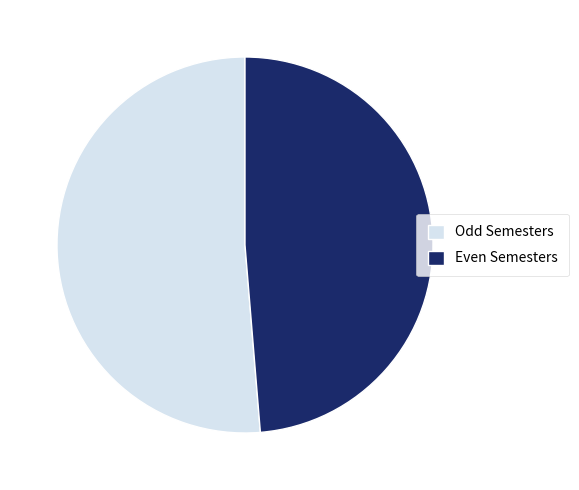

Is it true that Even Semesters is 49% of the pie?

True